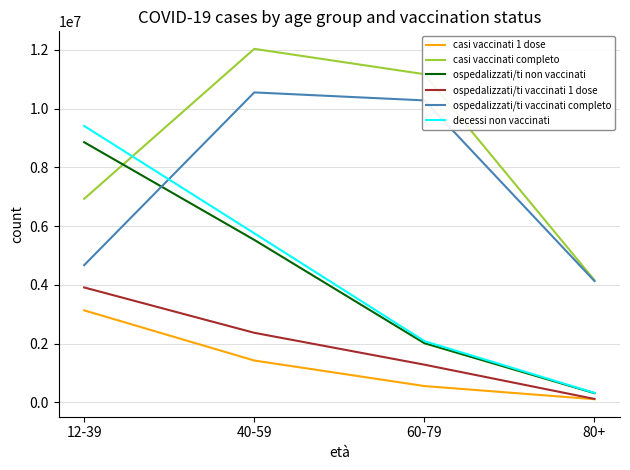

Which label corresponds to the smallest value in the chart?

80+